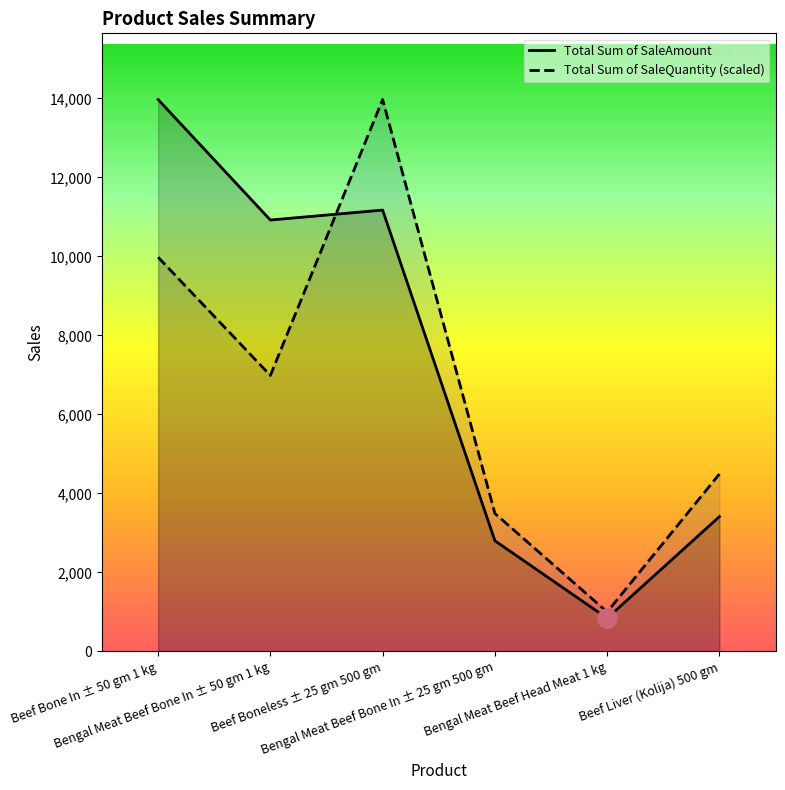

Reading right to left, what are all the values shown in this chart?

Total Sum of SaleAmount: 3411.0	840.0	2800.0	11172.0	10920.0	13970.0
Total Sum of SaleQuantity: 4490.4	997.9	3492.5	13970.0	6985.0	9978.6